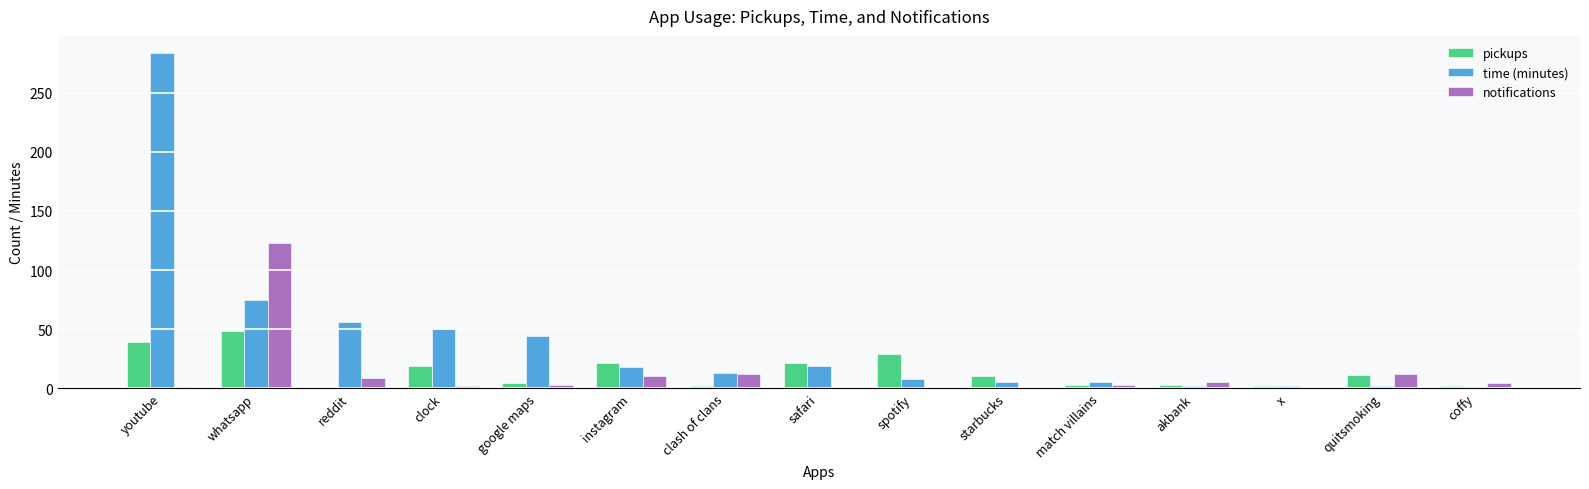

What is the sum of the time (minutes) values at safari and whatsapp?

94